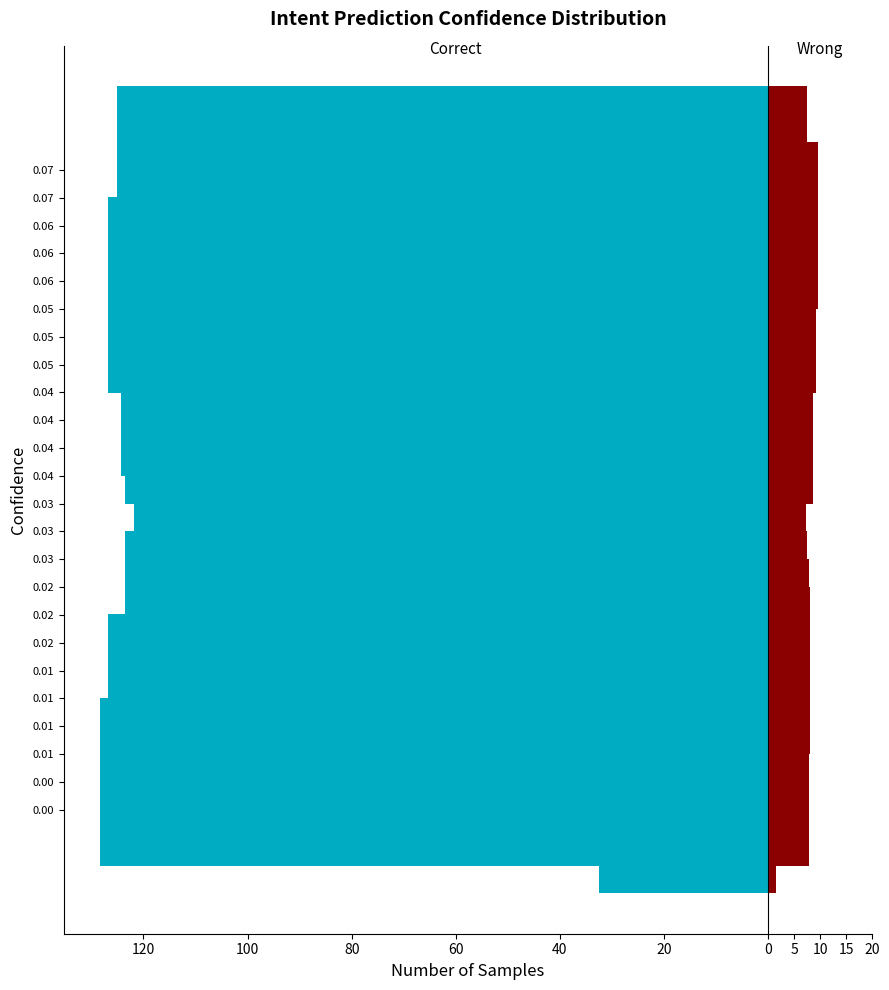

What is the maximum value for Wrong?

9.5